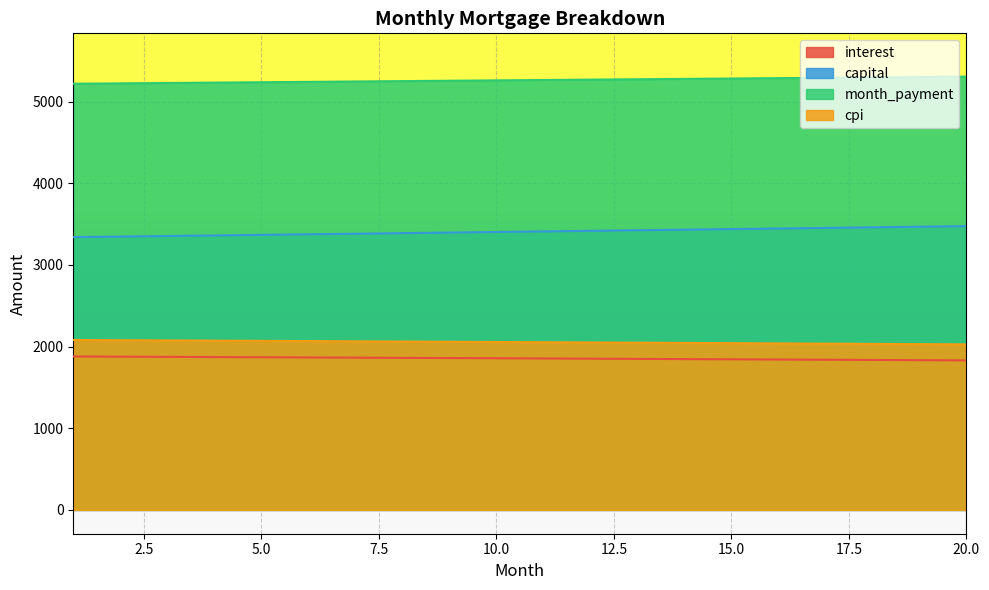

What is the difference between the maximum and second lowest values in the month_payment series?

82.1